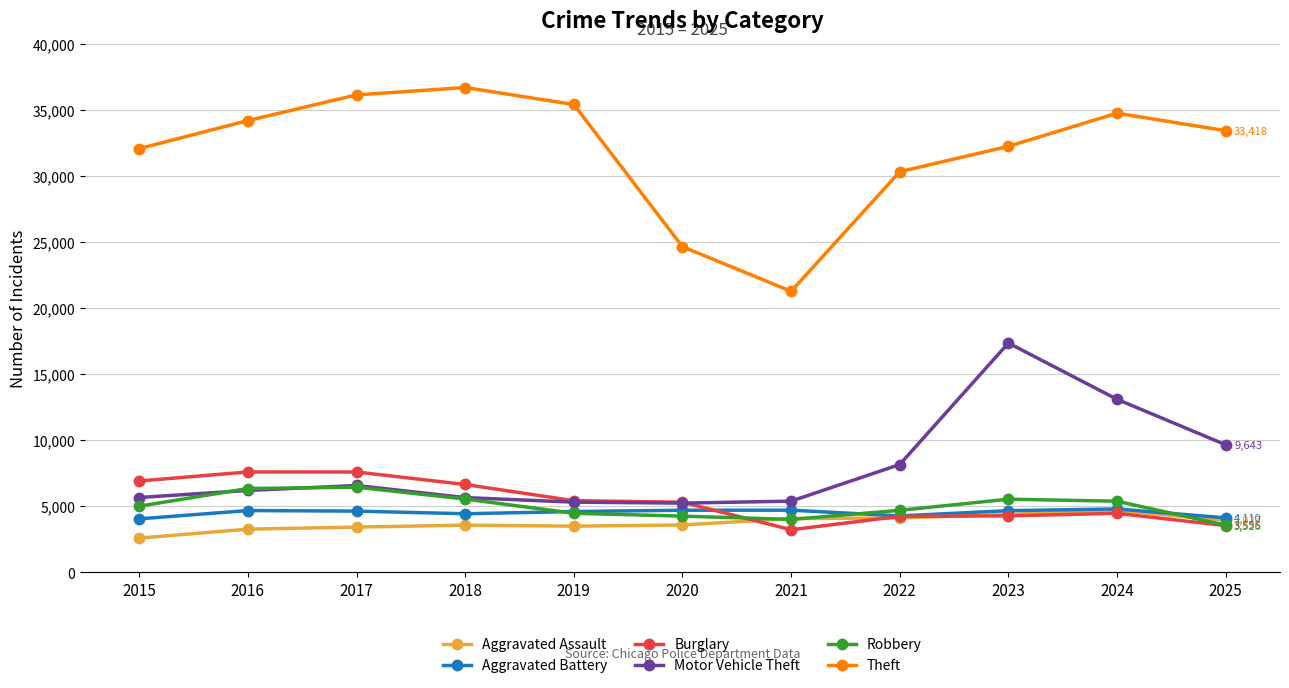

What is the sum of all Aggravated Battery values?

49518